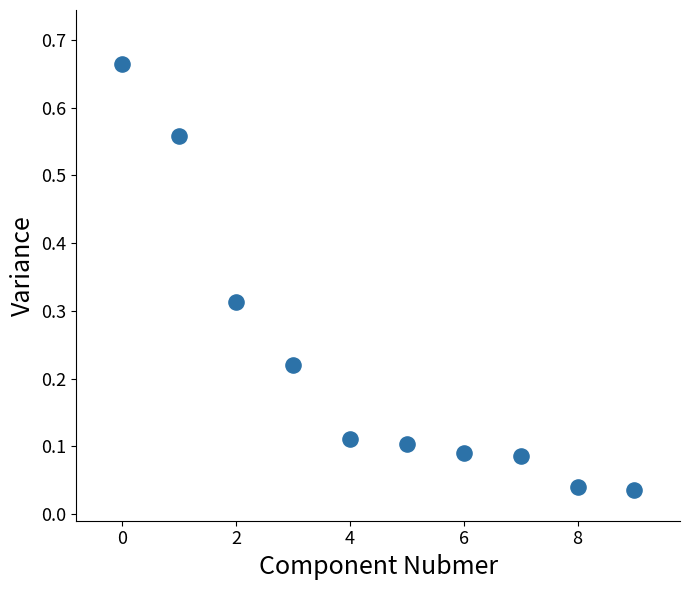

How many data points are displayed?

10